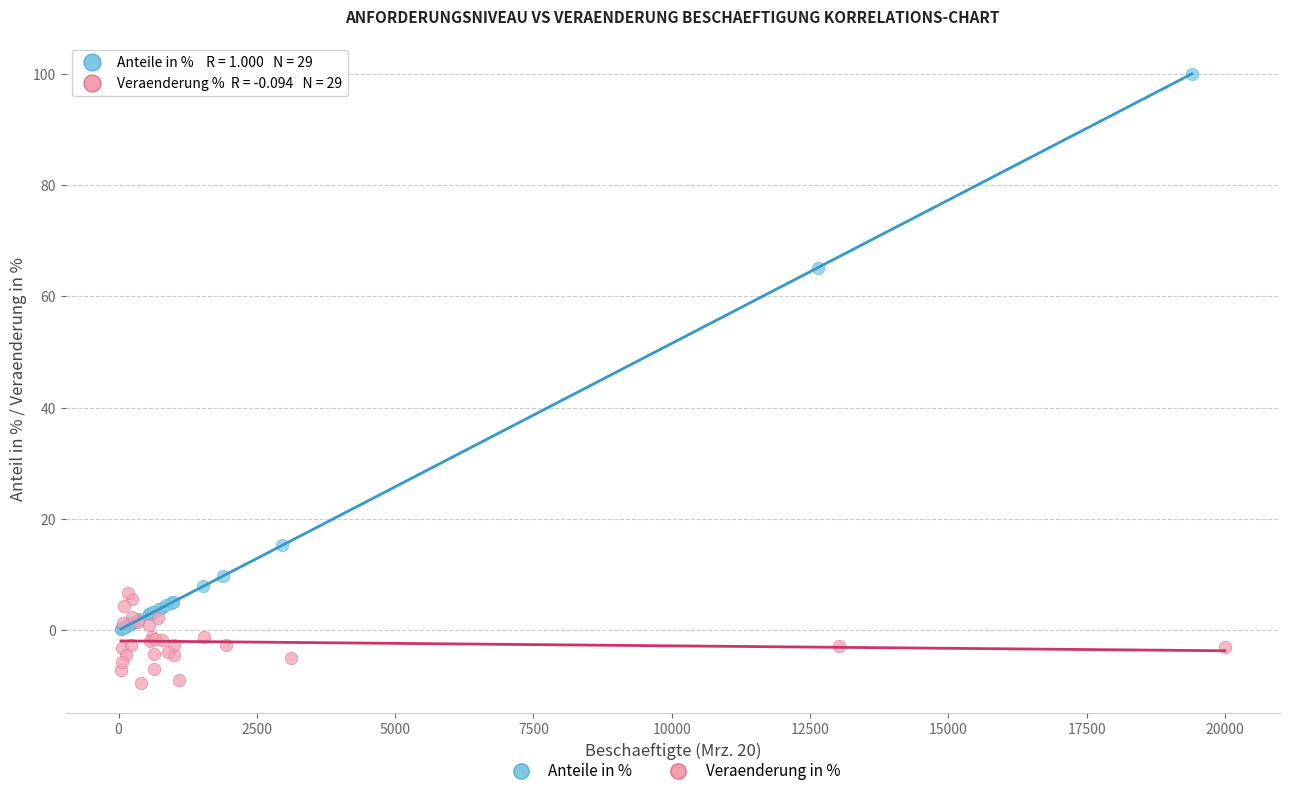

Which series has the widest spread of Y values?

Anteile in %